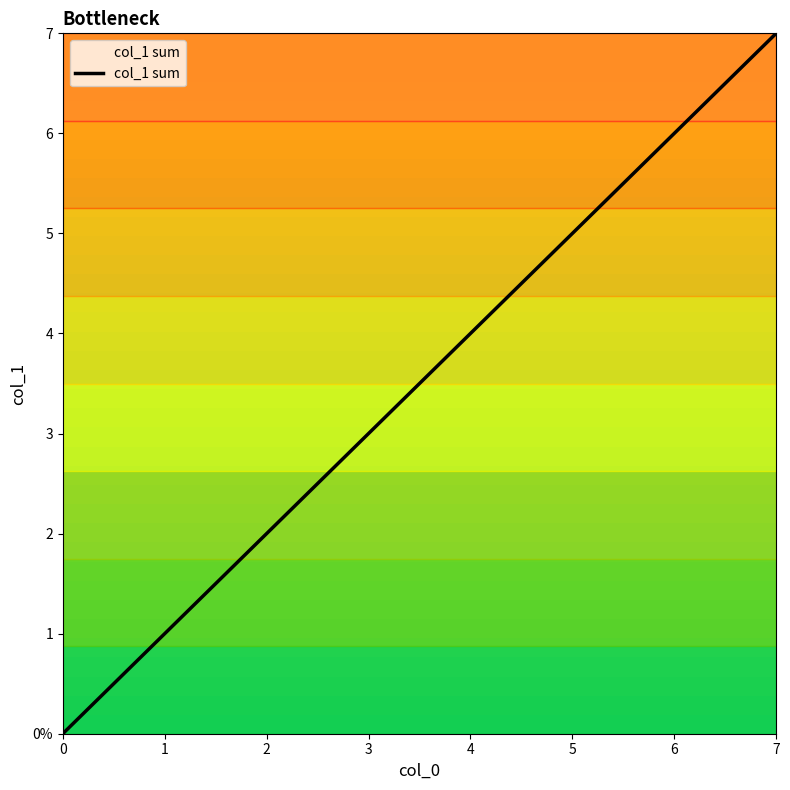

Does the chart have visible grid lines?

No